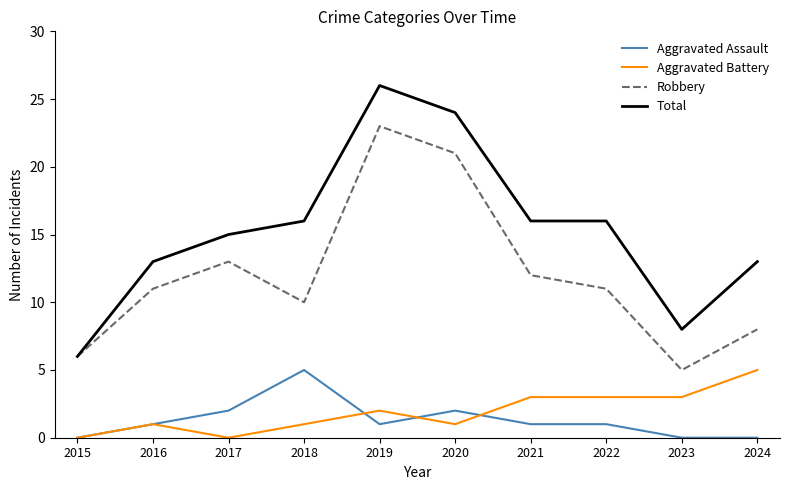

True or false: Robbery and Aggravated Battery intersect in this chart.

False